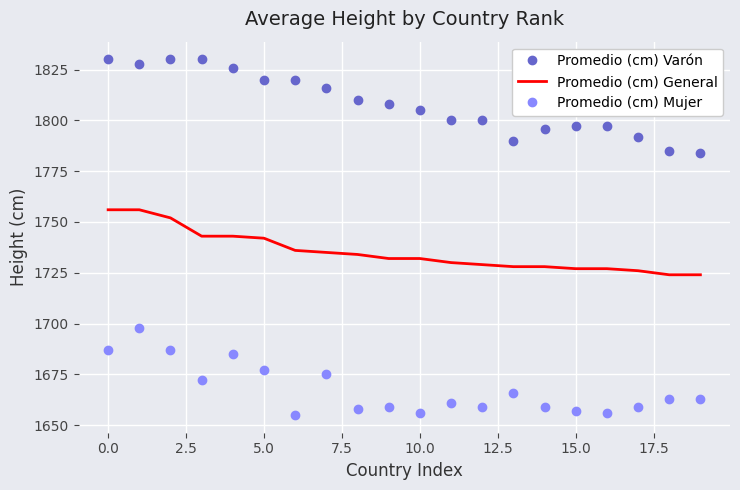

Which series has the largest total across all categories?

Promedio (cm) Varón